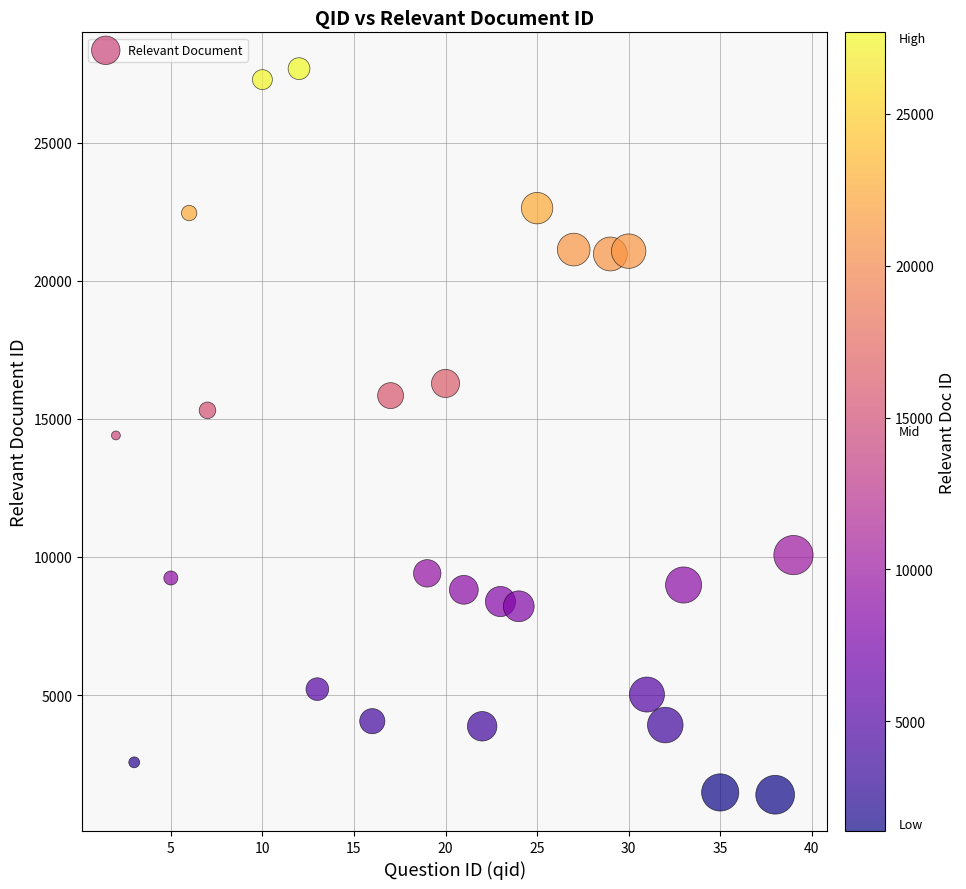

What is the range of X values (max minus min)?

37